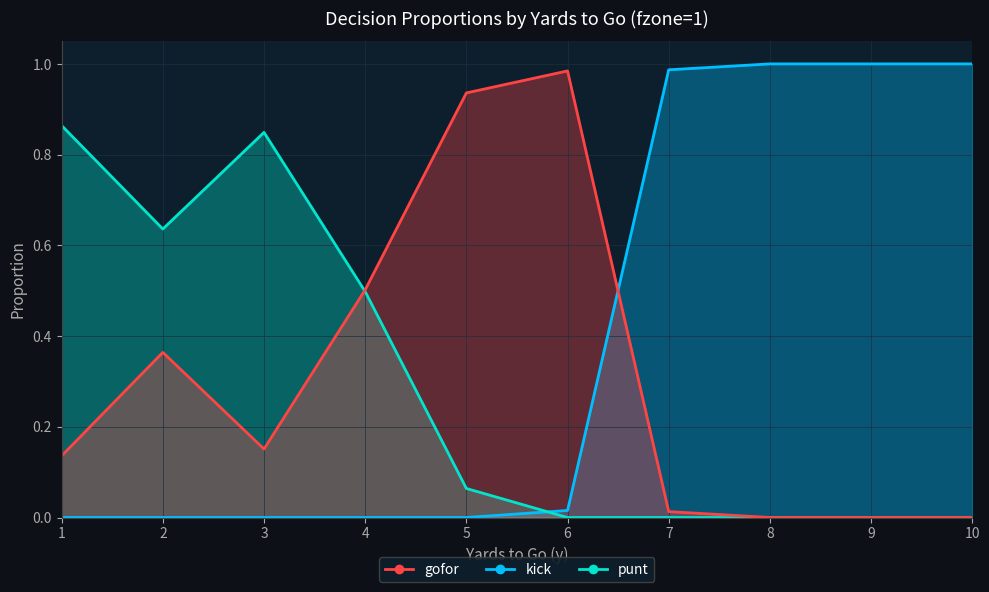

How many categories are shown in the chart?

10